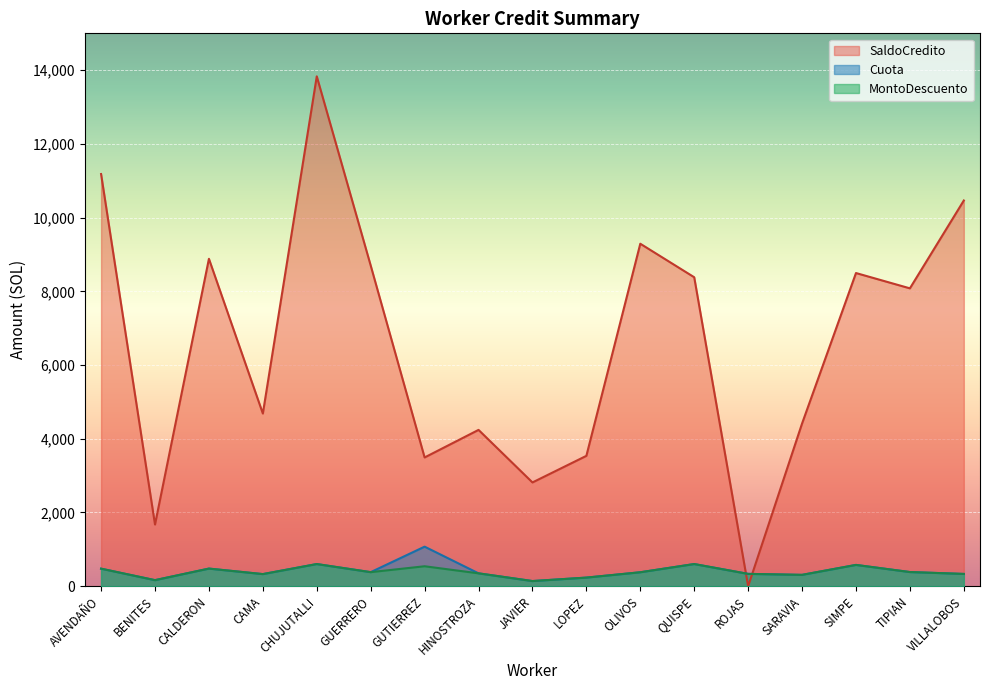

Rank the categories by SaldoCredito value from lowest to highest.

ROJAS, BENITES, JAVIER, GUTIERREZ, LOPEZ, HINOSTROZA, SARAVIA, CAMA, TIPIAN, QUISPE, SIMPE, GUERRERO, CALDERON, OLIVOS, VILLALOBOS, AVENDAÑO, CHUJUTALLI